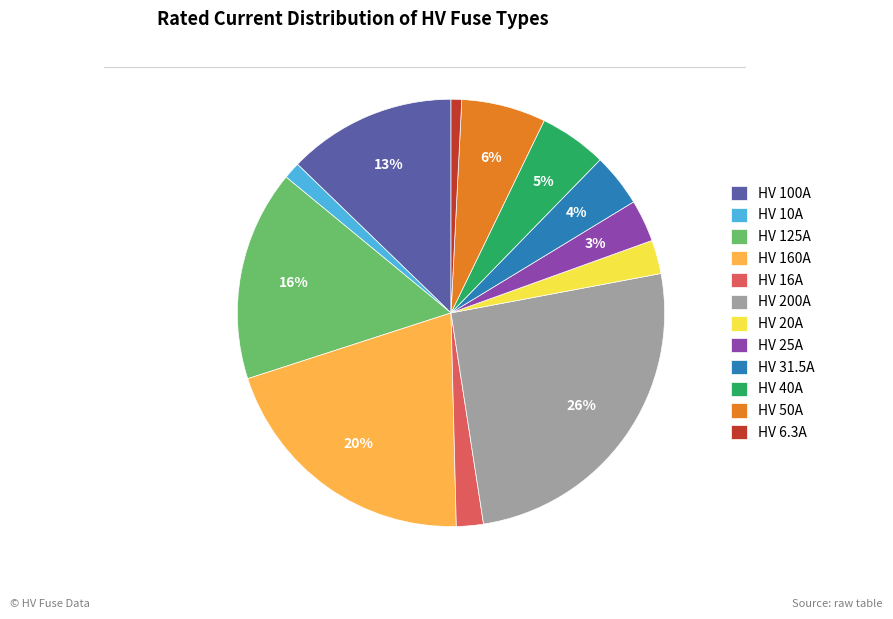

What percentage is the HV 200A slice, to the nearest percent?

26%